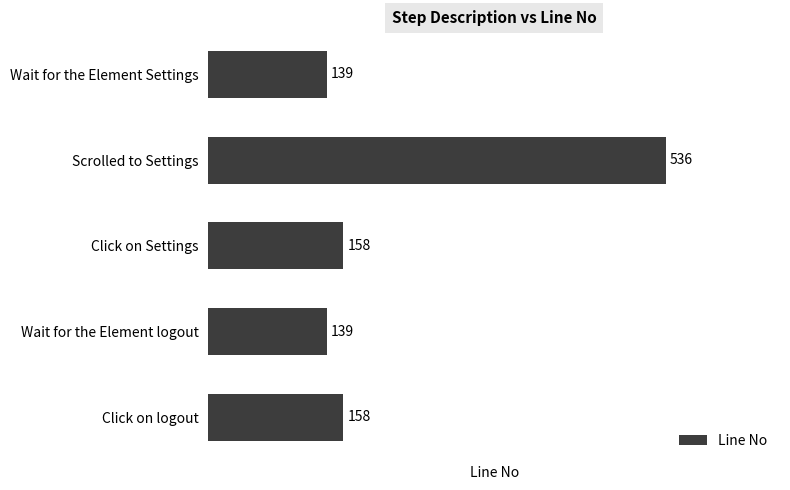

Count the number of categories in the chart.

5